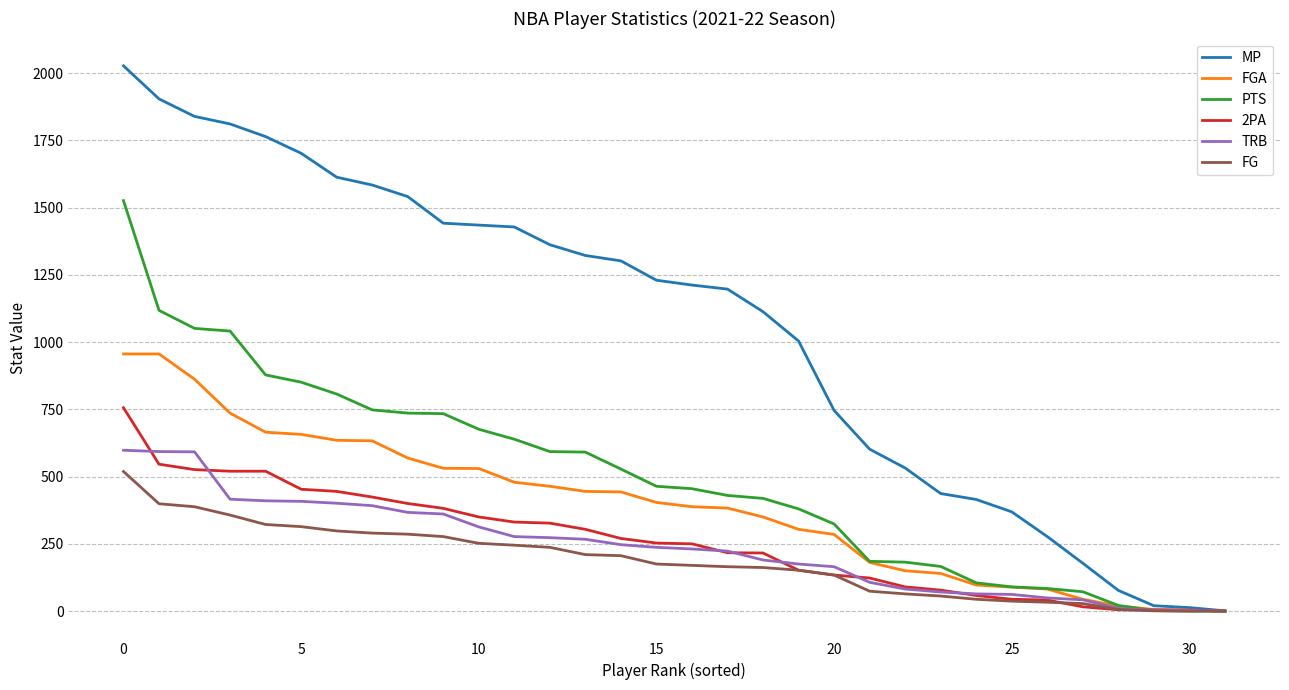

What is the maximum value shown in the chart?

2027